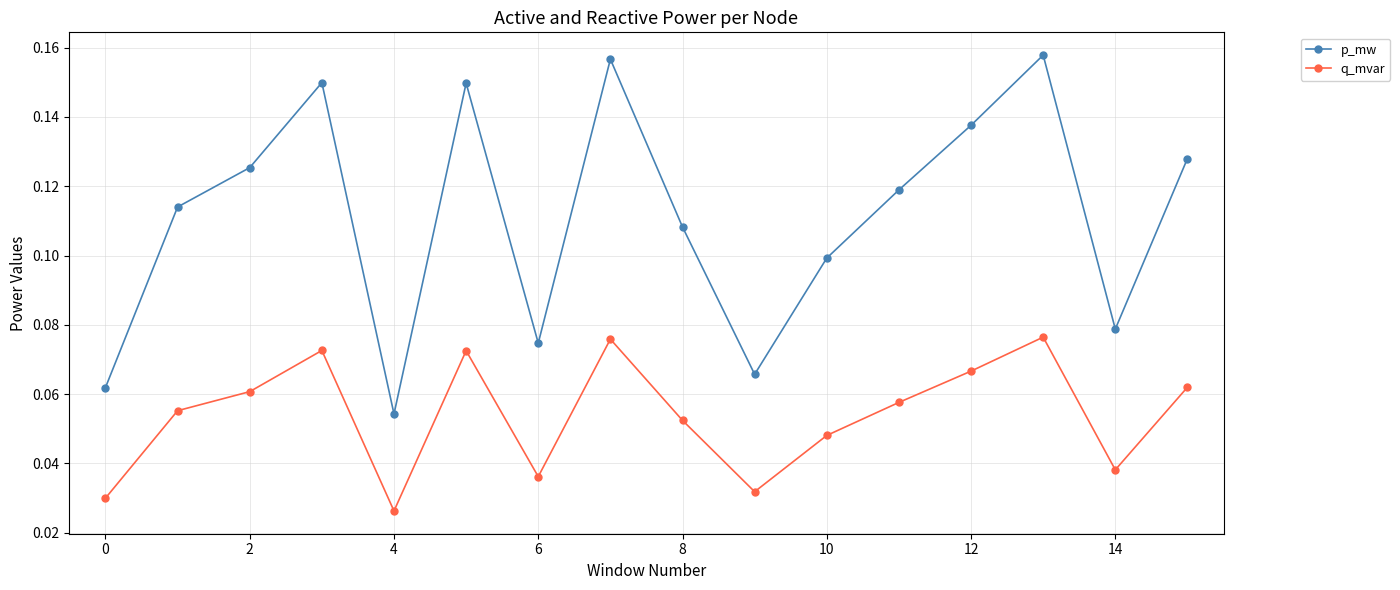

What is the sum of all q_mvar values?

0.9